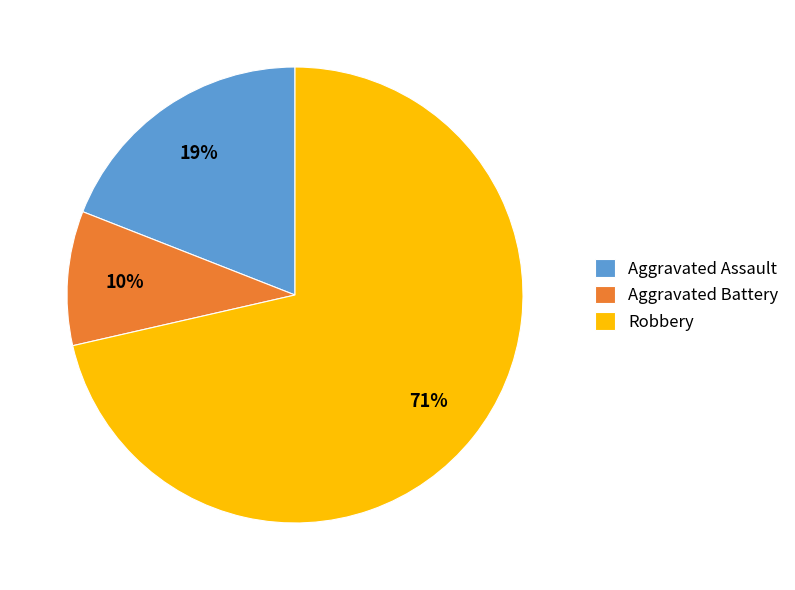

Rank the categories by value from highest to lowest.

Robbery, Aggravated Assault, Aggravated Battery